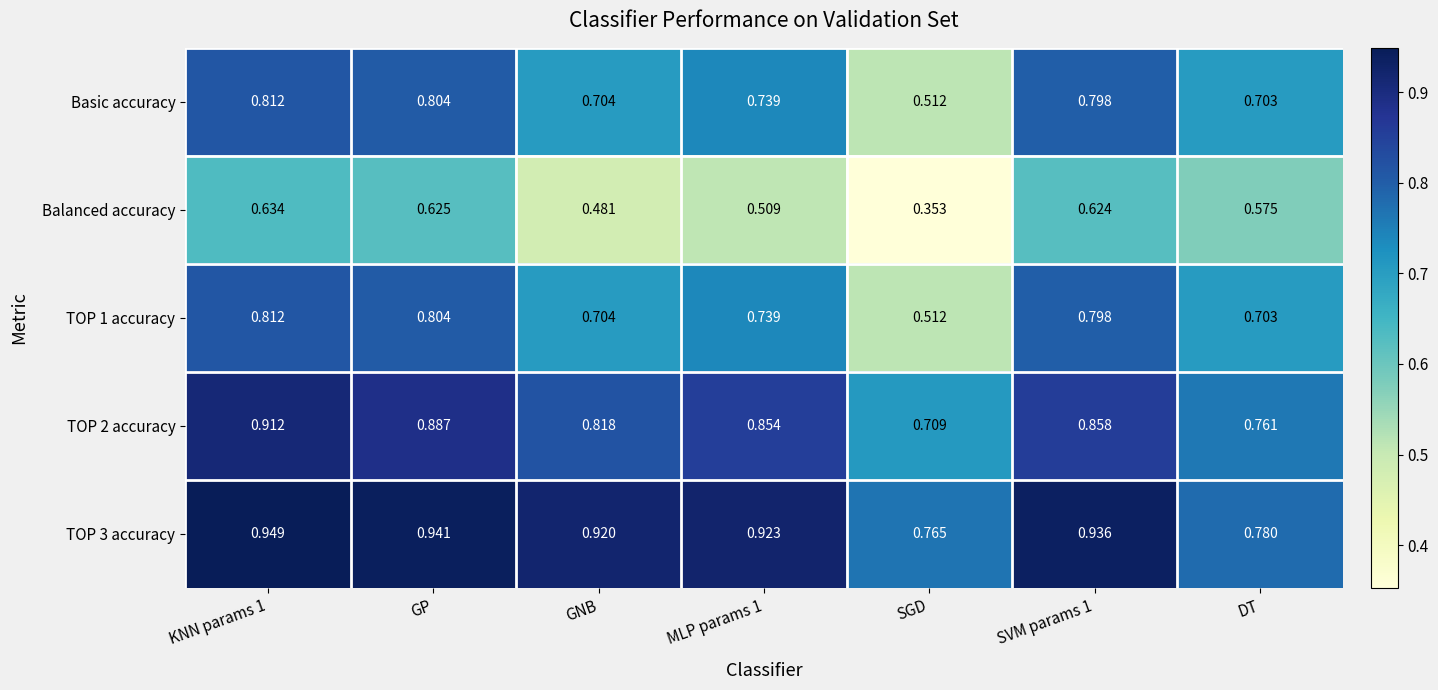

Is the value of Basic accuracy at GP greater than the value of TOP 1 accuracy at MLP params 1?

Yes